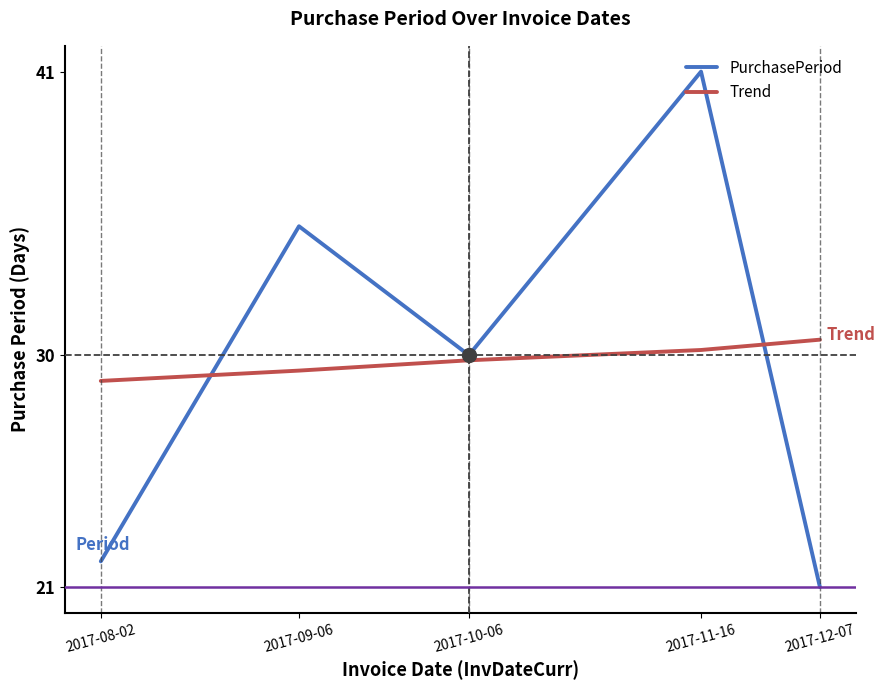

At how many categories does at least one series exceed 26?

5